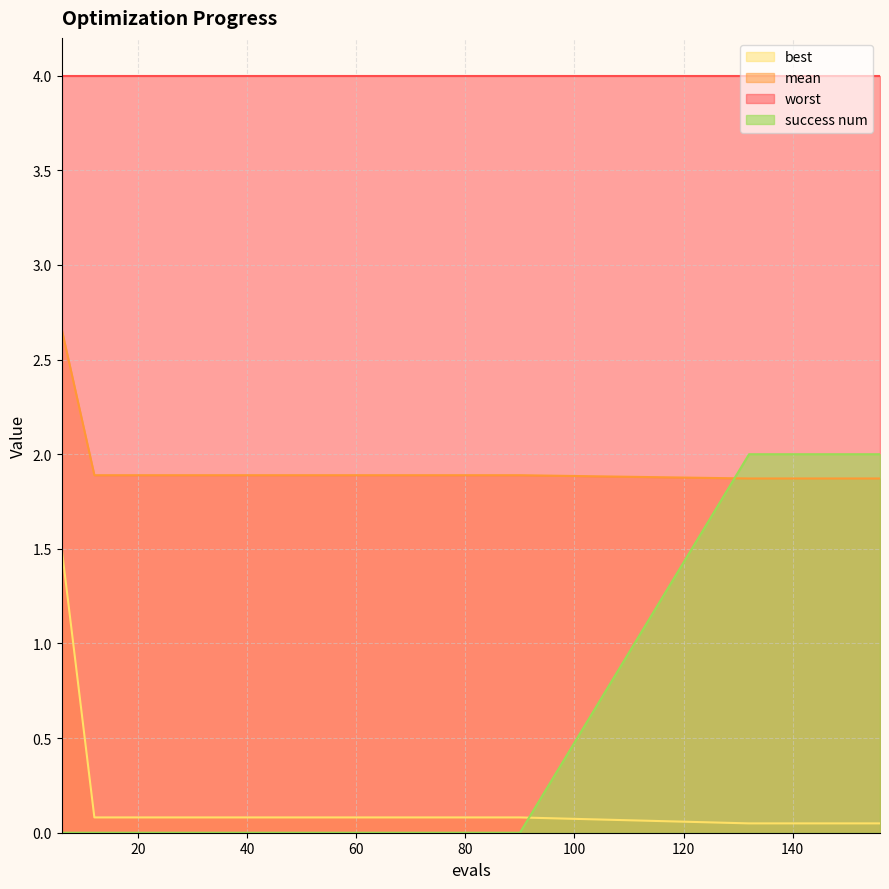

True or false: worst and best intersect in this chart.

False